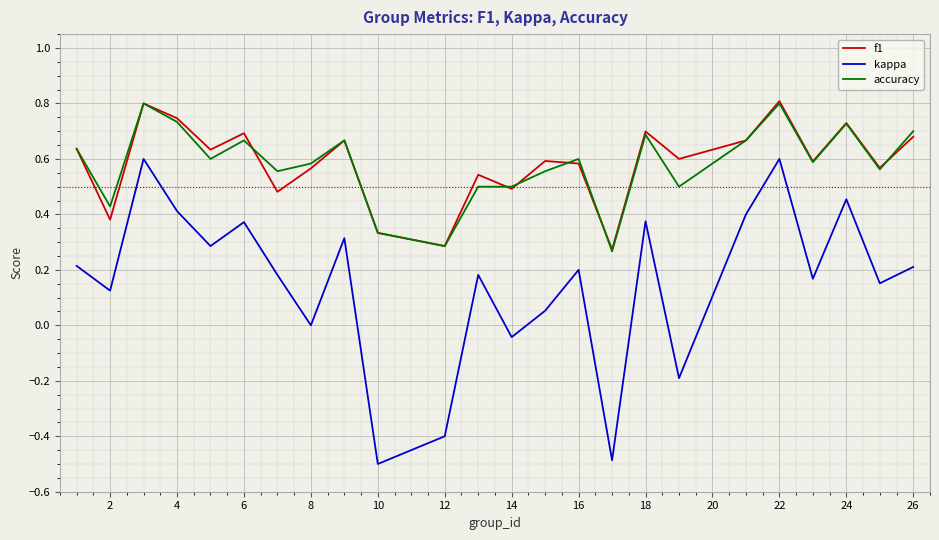

Does the chart display data point markers on the line(s)?

No